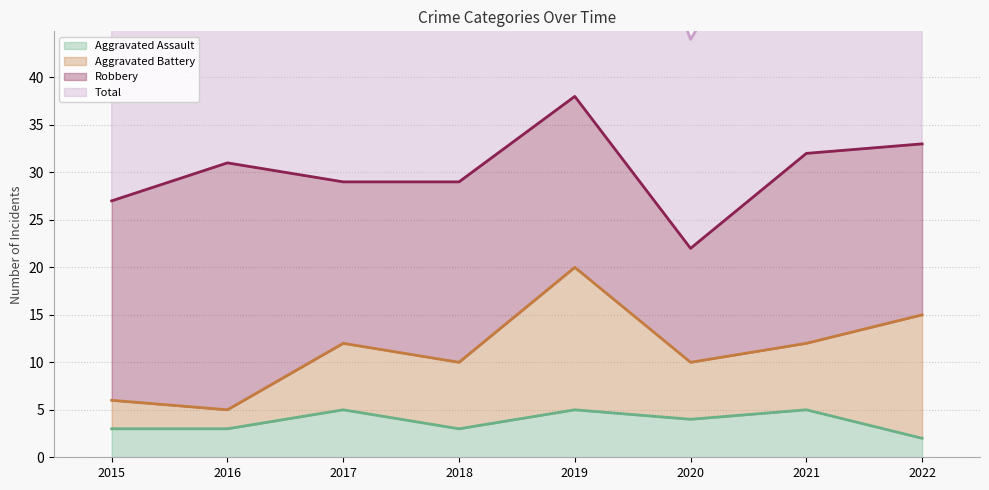

What is the spread (max minus min) of values at 2016?

59